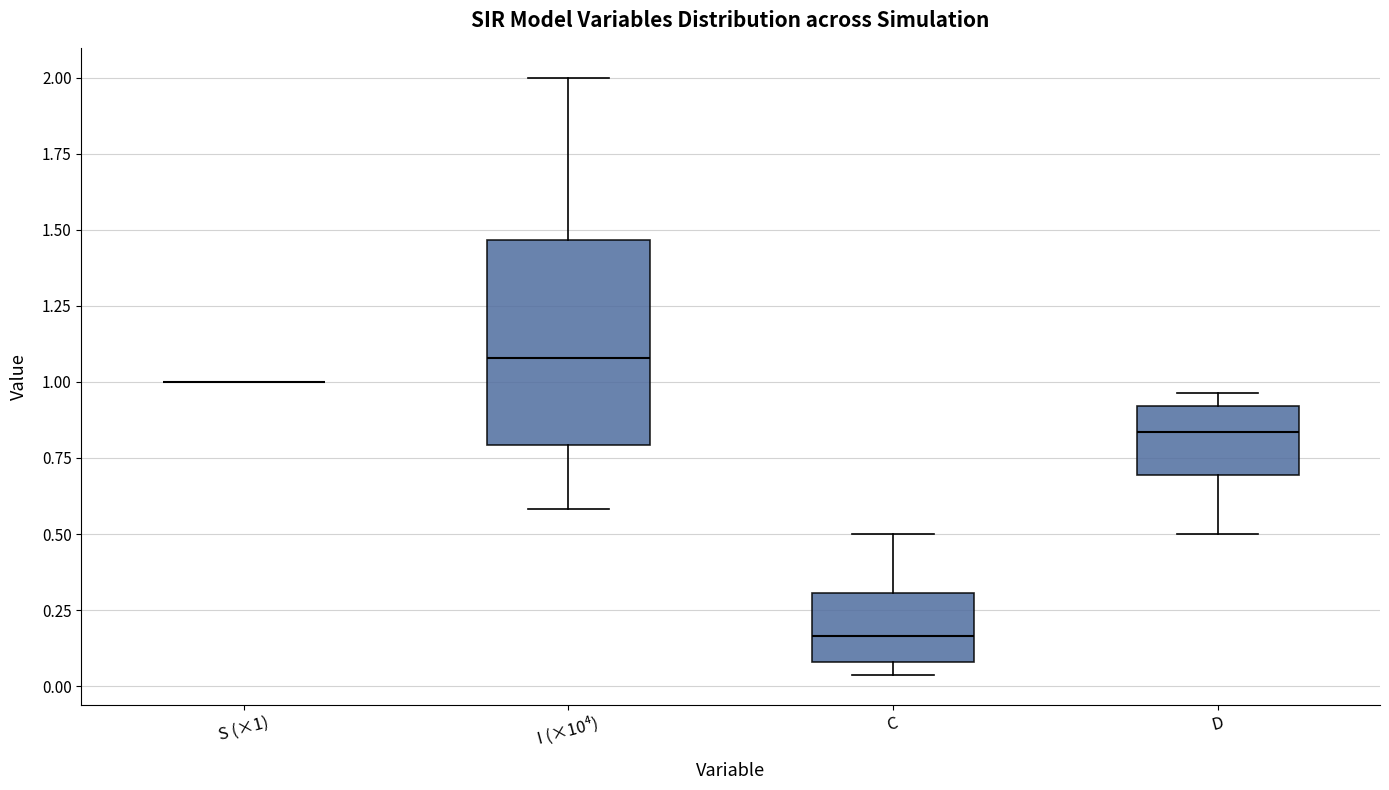

Reading left to right, transcribe this box plot: for each box, give where its median line is, the range the box spans, and where its two whiskers end, as read against the y-axis. The values are not printed on the chart, so give them approximately, as read against the axis.

S (×1): box collapsed to a line at 1.00, whiskers 1.00 to 1.00
I (×10⁴): median 1.10, box 0.80 to 1.45, whiskers 0.60 to 2.00
C: median 0.15, box 0.10 to 0.30, whiskers 0.05 to 0.50
D: median 0.85, box 0.70 to 0.90, whiskers 0.50 to 0.95